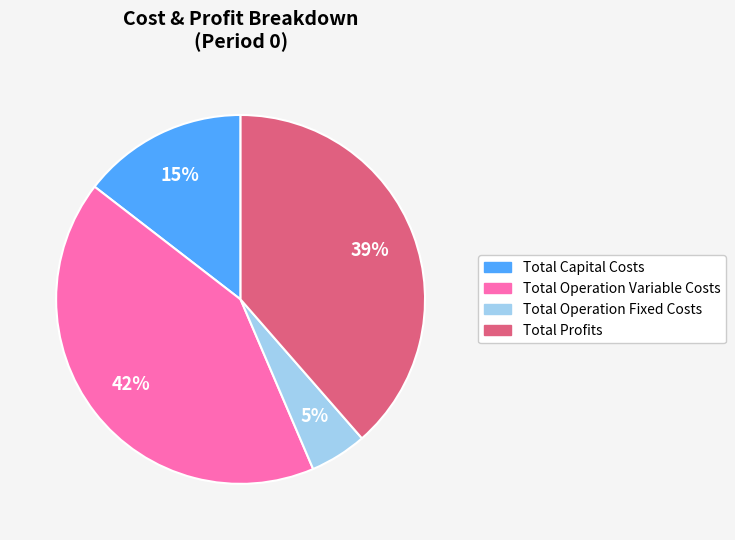

Is there any slice that represents more than half of the pie?

No